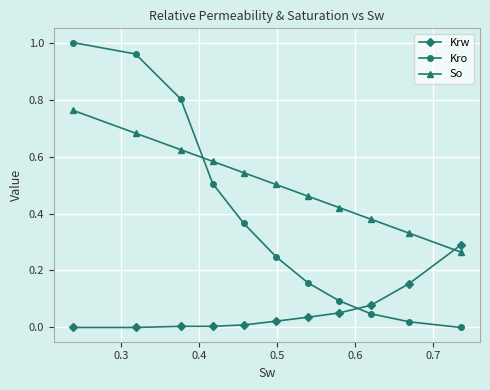

Which series has the widest spread of values?

Kro